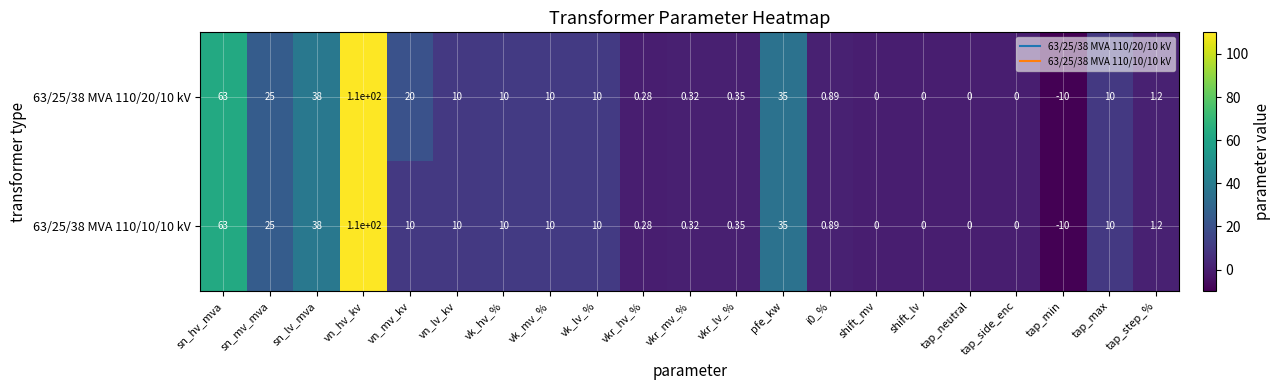

At which category is the sum across all series the highest?

vn_hv_kv